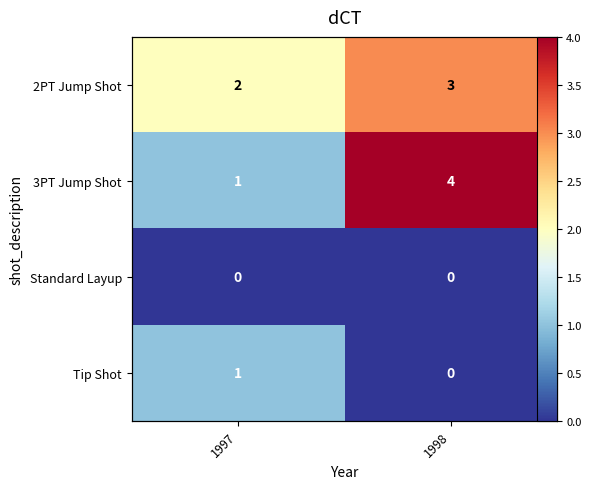

At which category does the chart reach its minimum across all series?

1997